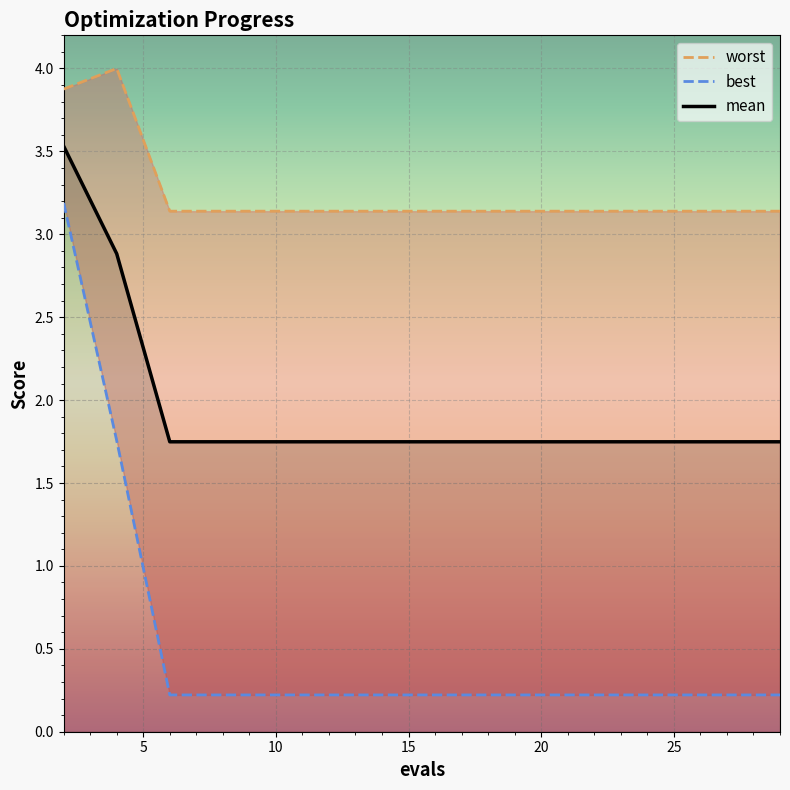

Reading left to right, list all the values displayed in this chart.

mean: 3.5	2.9	1.7	1.7	1.7	1.7	1.7	1.7	1.7	1.7	1.7	1.7	1.7	1.7	1.7
best: 3.2	1.8	0.2	0.2	0.2	0.2	0.2	0.2	0.2	0.2	0.2	0.2	0.2	0.2	0.2
worst: 3.9	4.0	3.1	3.1	3.1	3.1	3.1	3.1	3.1	3.1	3.1	3.1	3.1	3.1	3.1